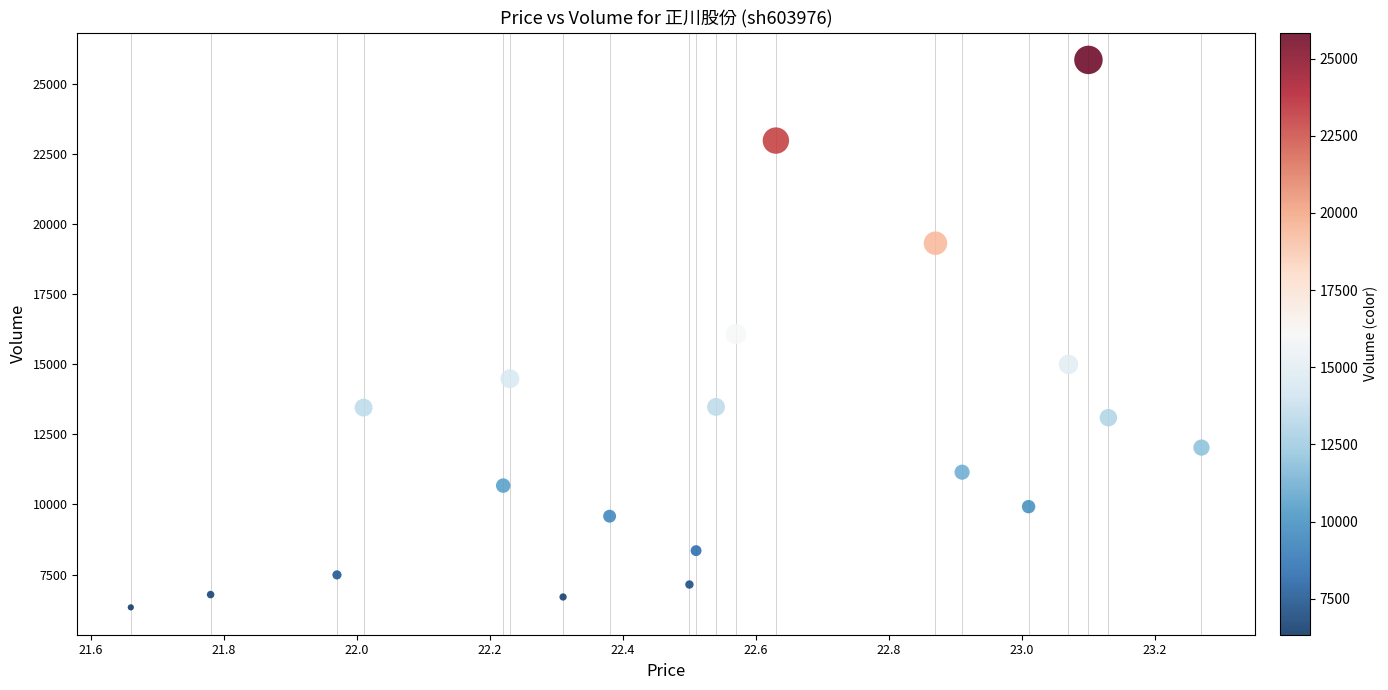

What is the range of Y values (max minus min)?

19518